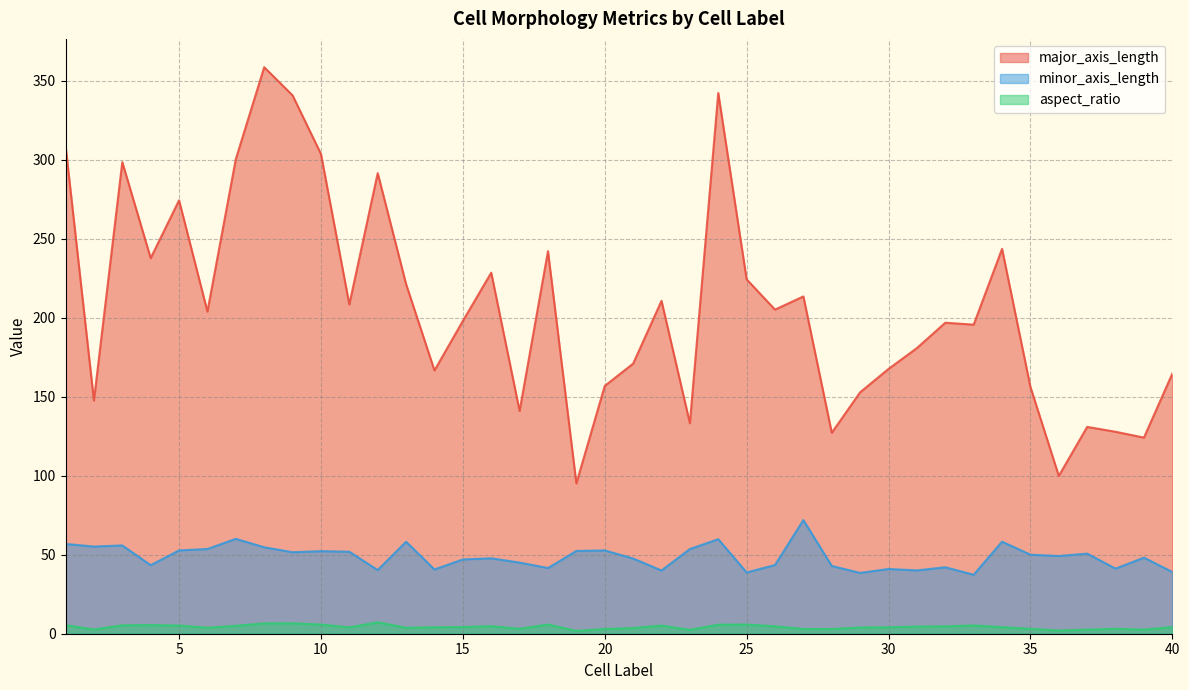

At which label does aspect_ratio reach its peak?

12